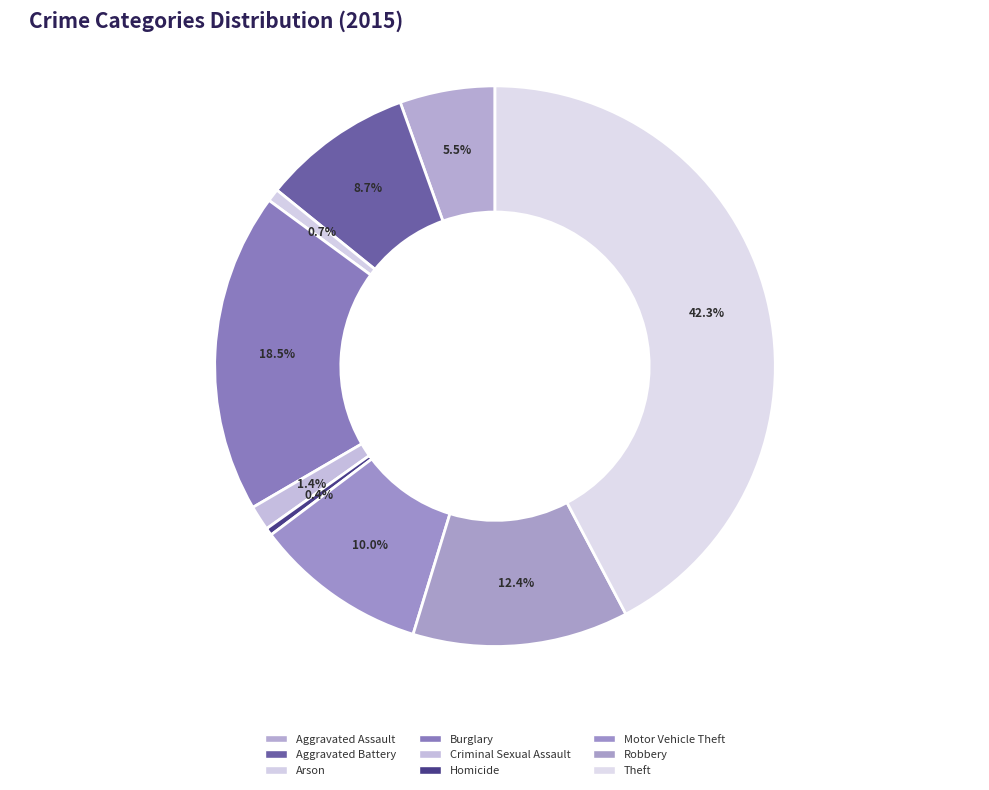

Which slice is the largest?

Theft